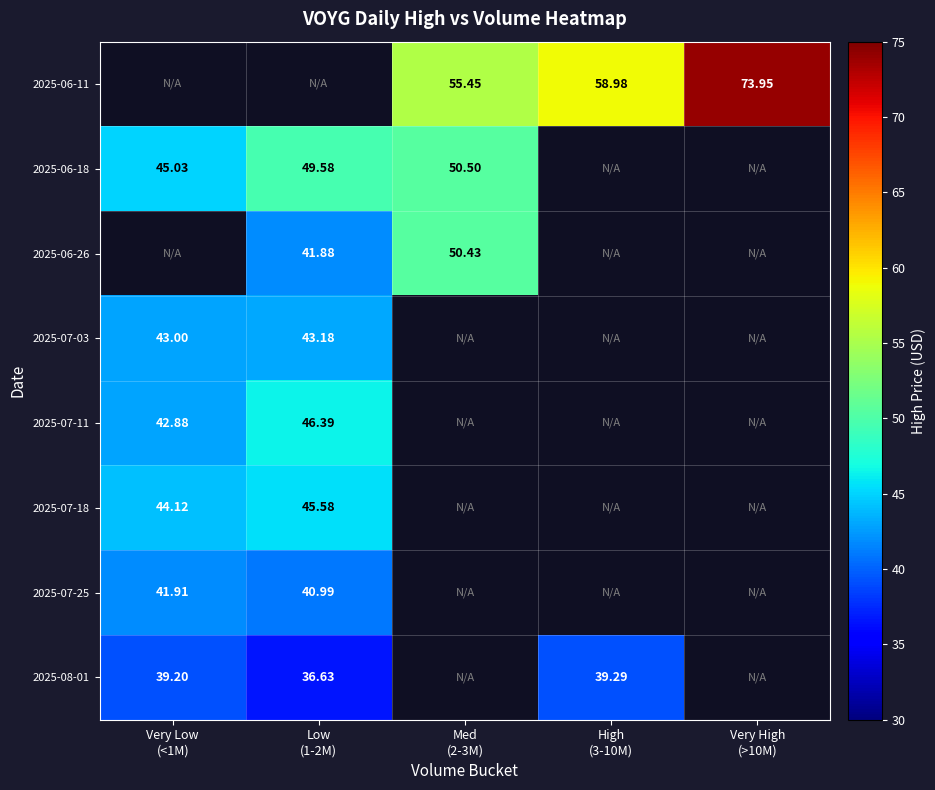

Which has a higher value, Low
(1-2M) or Very High
(>10M)?

Very High
(>10M)